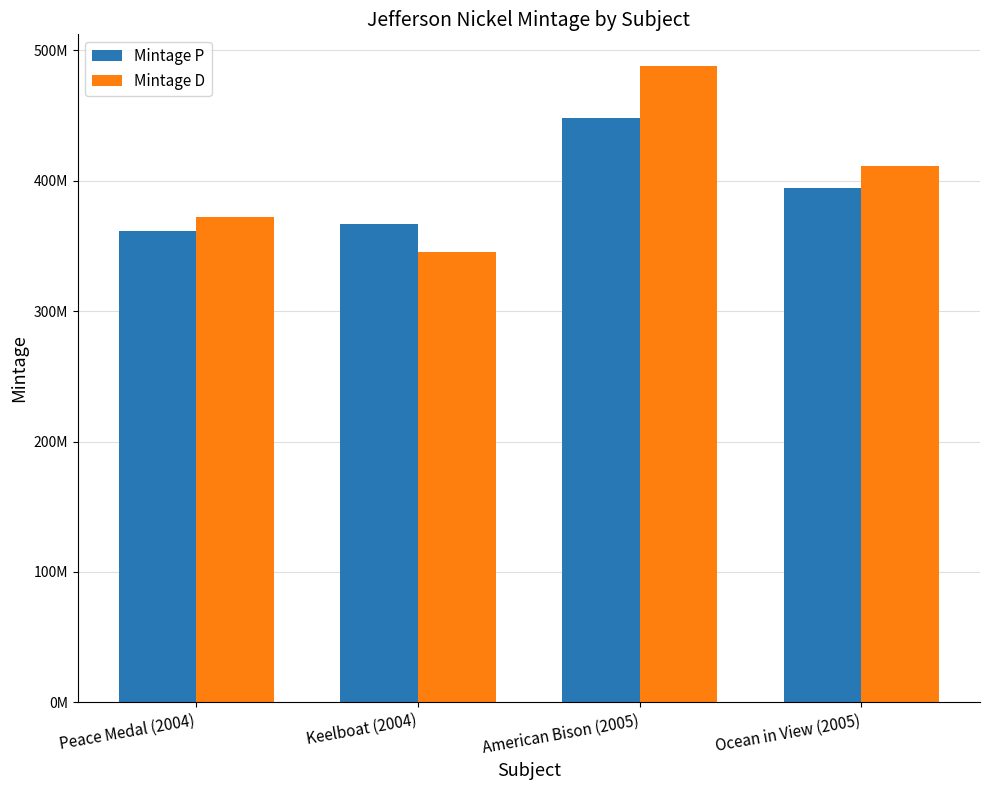

What is the sum of all Mintage D values?

1615680000